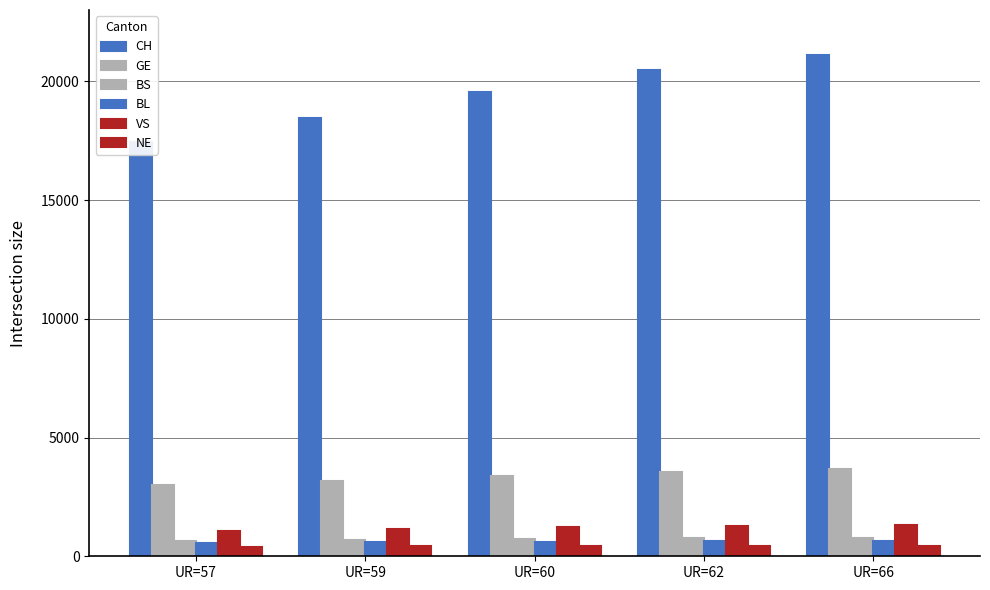

At which label is VS closest to 1202?

UR=60